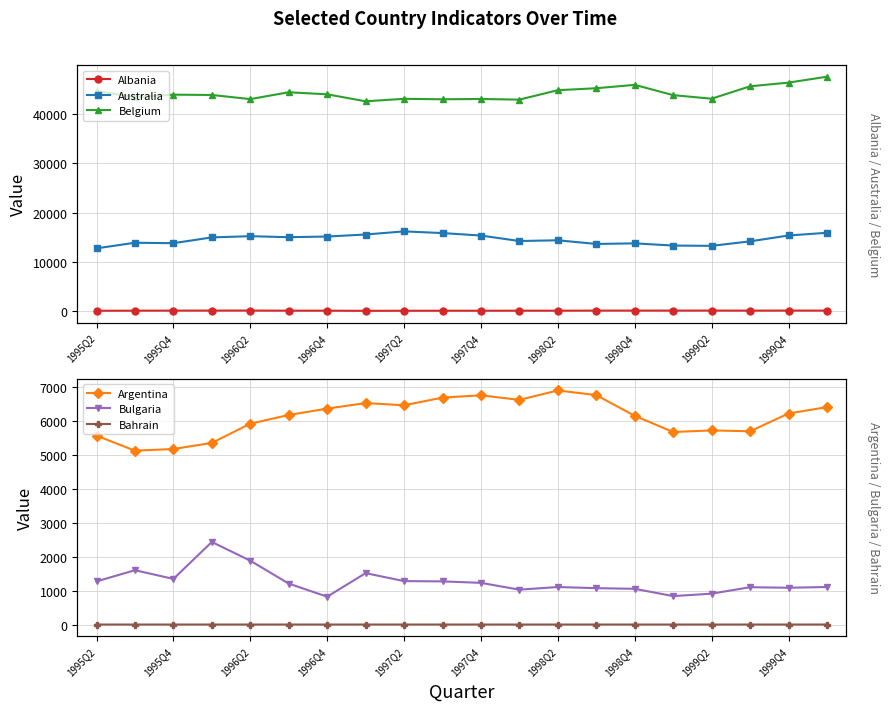

What is the sum of all Bahrain values?

20.5